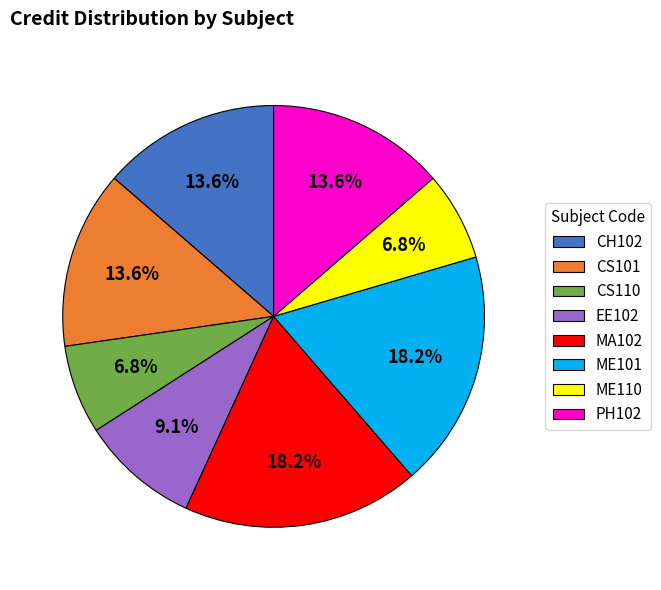

Count the number of slices in the pie.

8